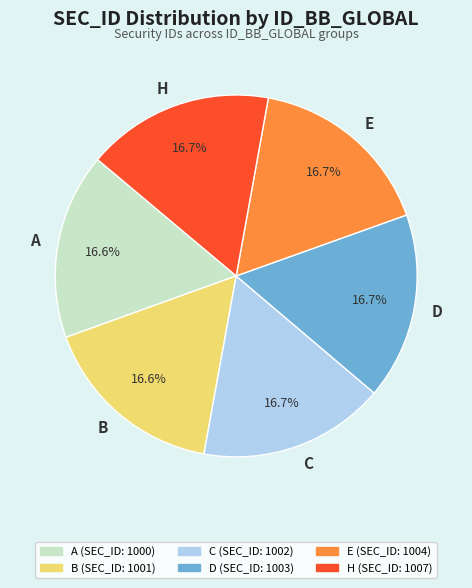

The H slice represents 24% of the pie. True or false?

False